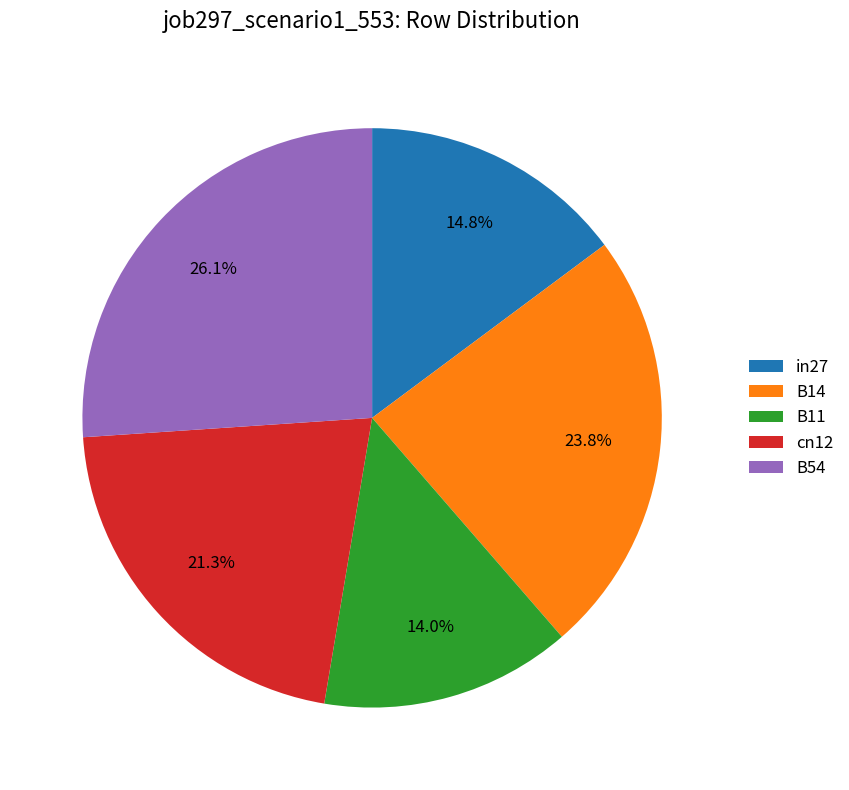

To the nearest percent, what percentage of the pie is B11?

14%